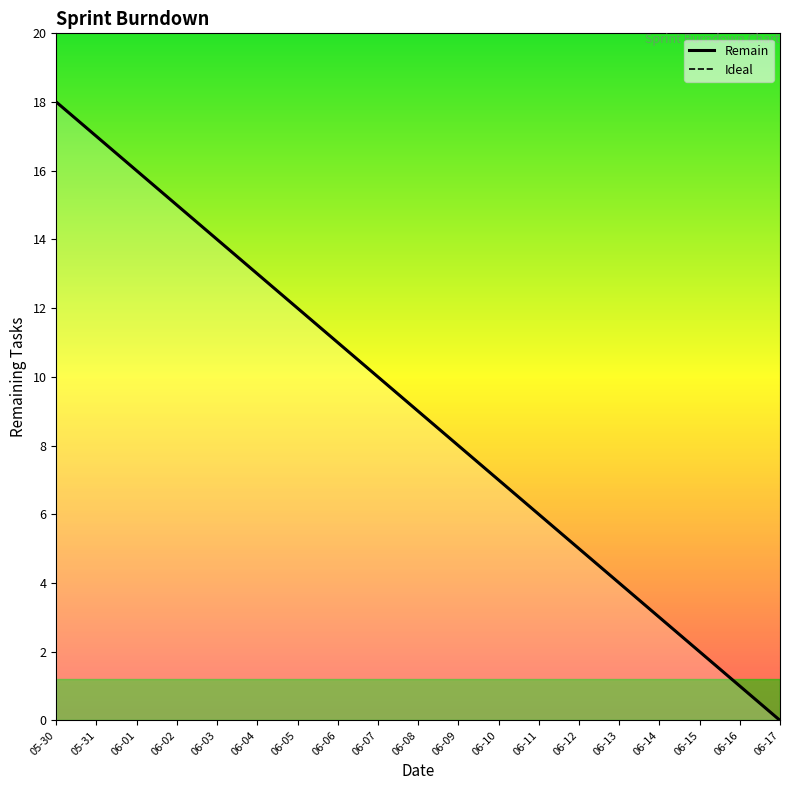

Which category has the lowest value across all series?

06-17